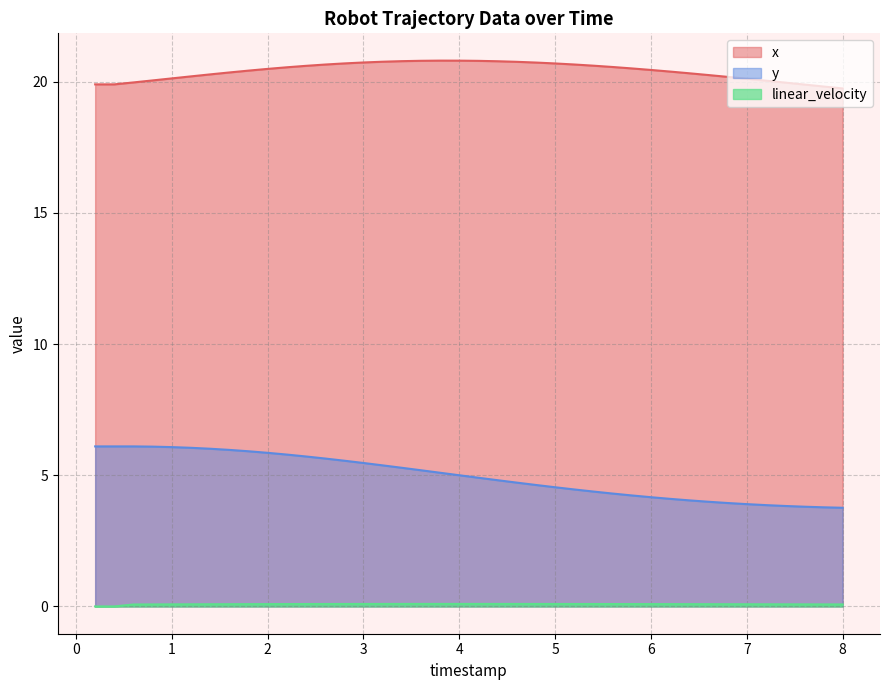

What are all the series names shown in the legend?

x, y, linear_velocity